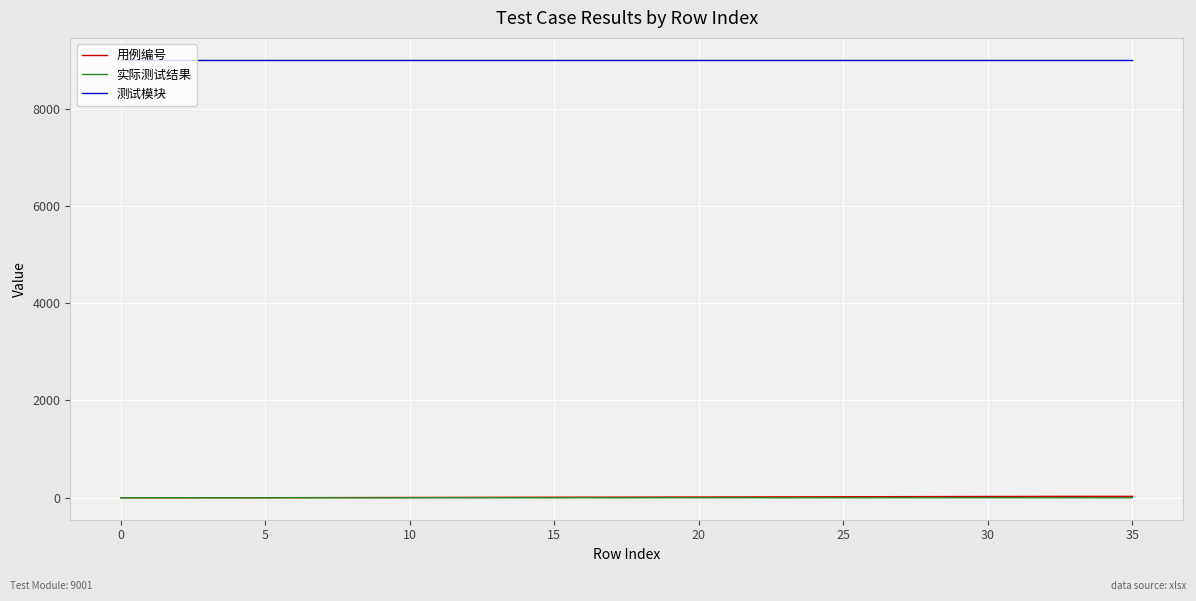

True or false: 实际测试结果 and 测试模块 intersect in this chart.

False